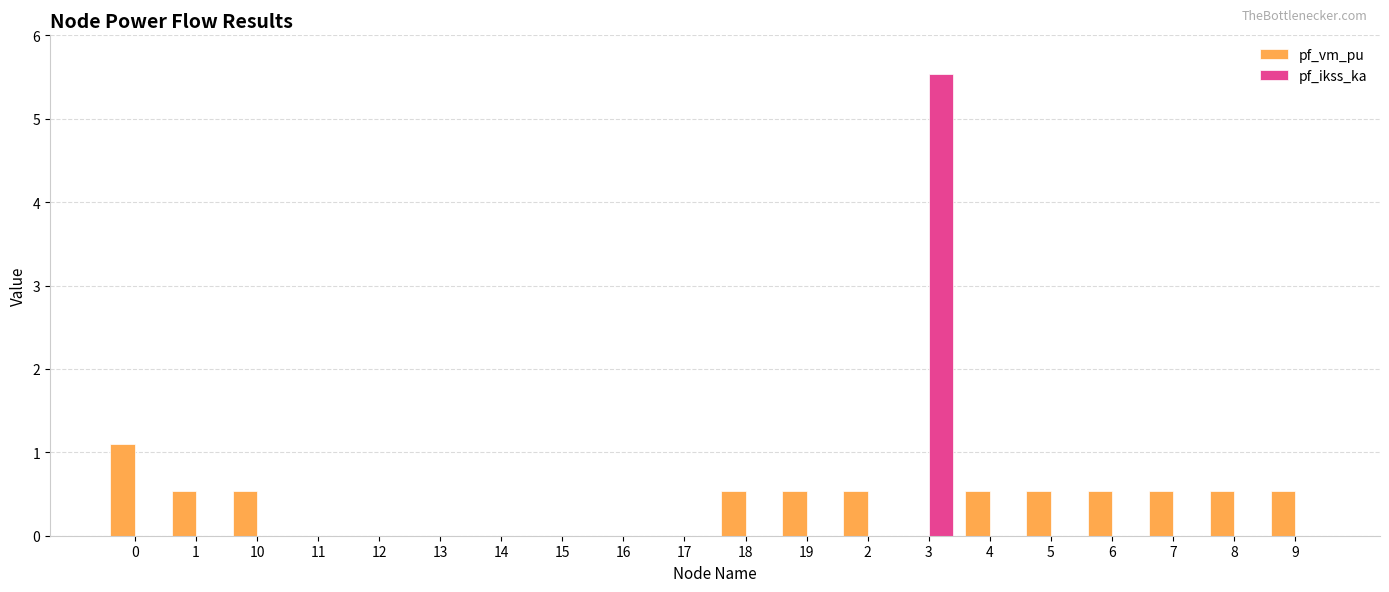

How many data points does each series have?

20